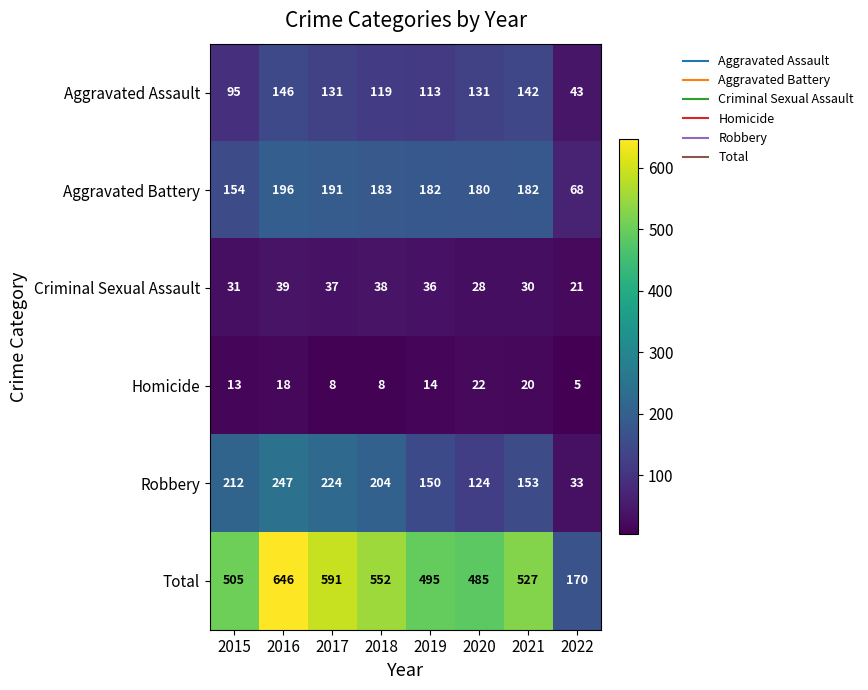

What is the difference between the Aggravated Battery values at 2016 and 2018?

13